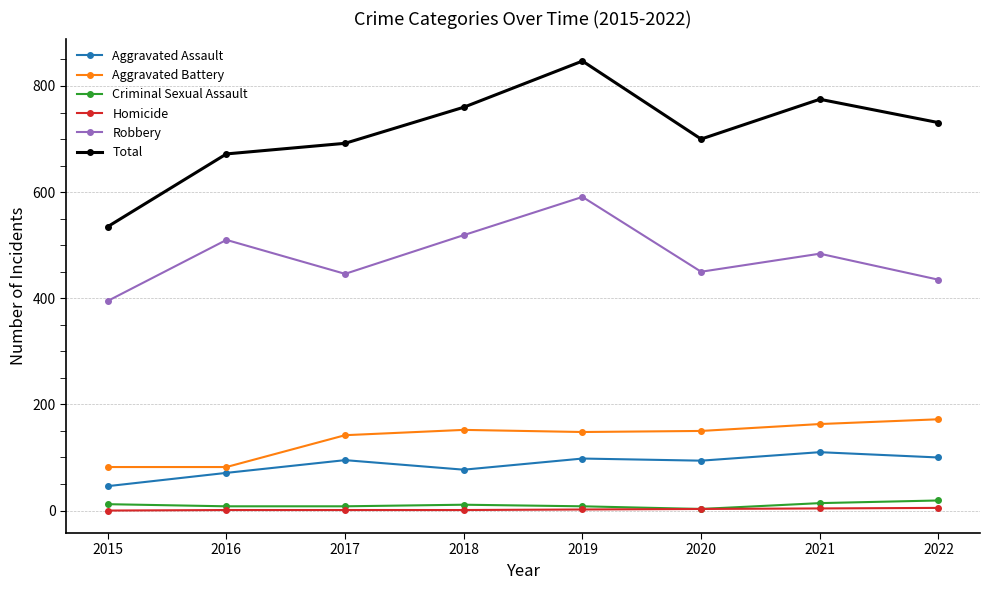

What is the sum of all Aggravated Battery values?

1091